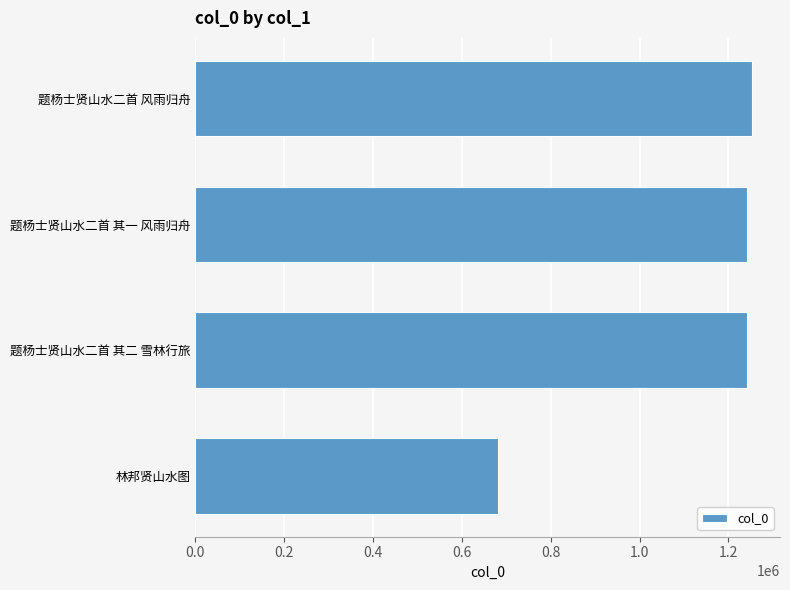

What is the change in value from 林邦贤山水图 to 题杨士贤山水二首 其二 雪林行旅?

+560245